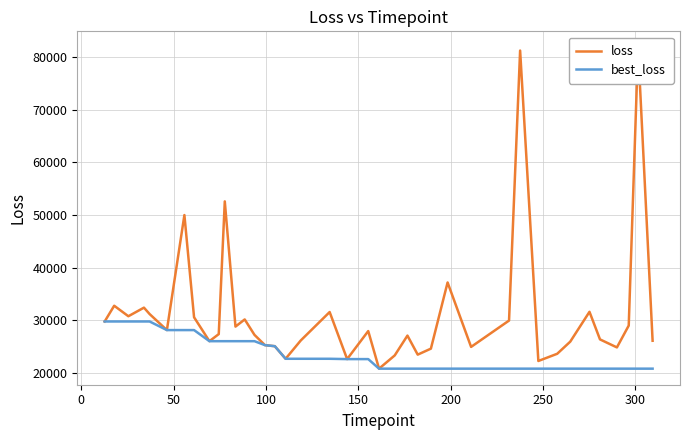

True or false: loss and best_loss cross at least once.

False